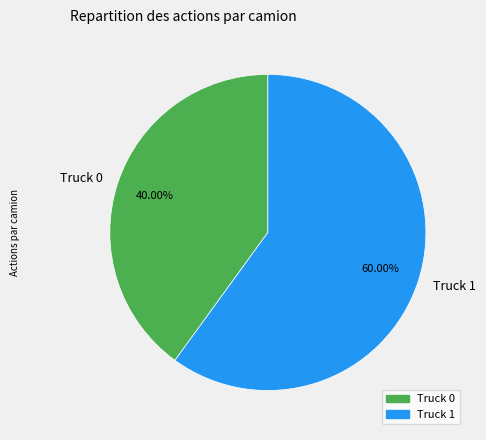

What is the ratio of the value at Truck 0 to the value at Truck 1?

0.7